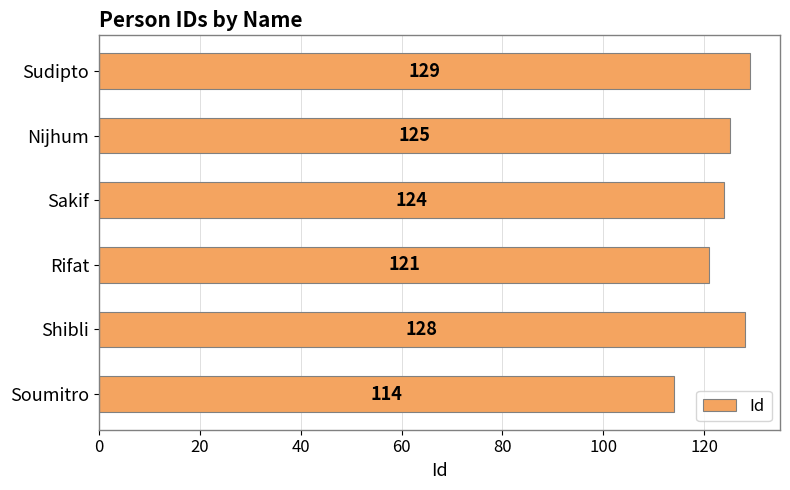

Where is the data nearest to the value 121?

Rifat